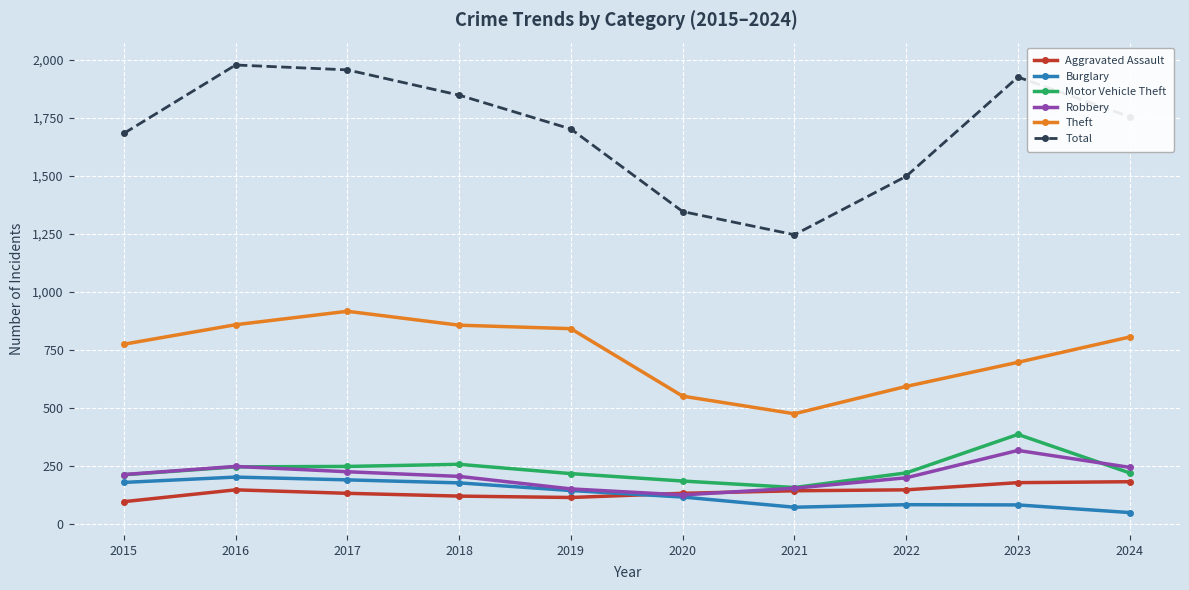

What is the difference between the highest and lowest values at 2021?

1175